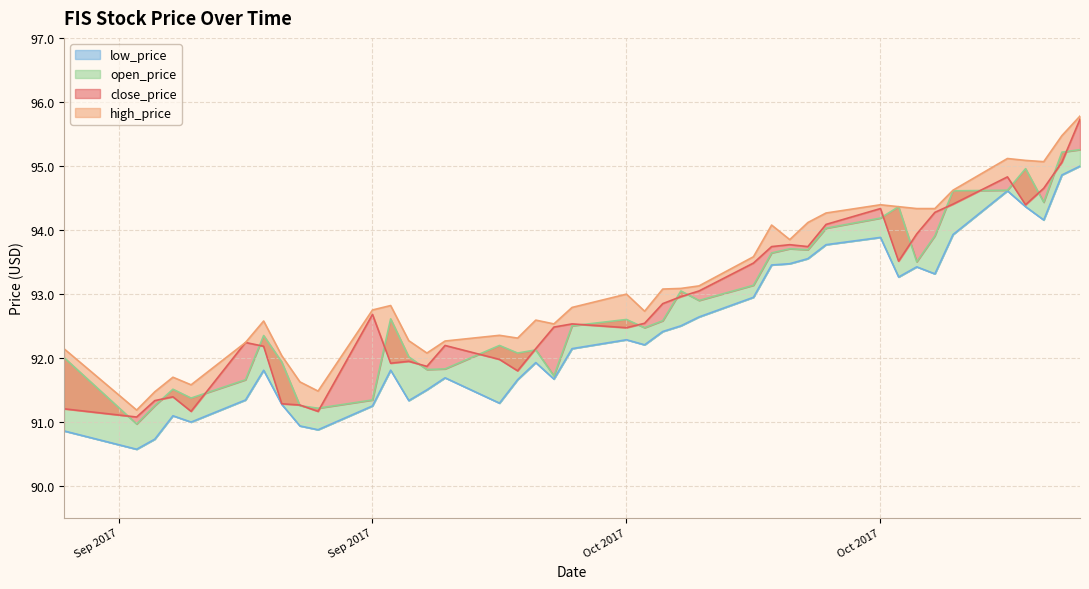

After their last crossing, which series has the higher values: open_price or close_price?

close_price